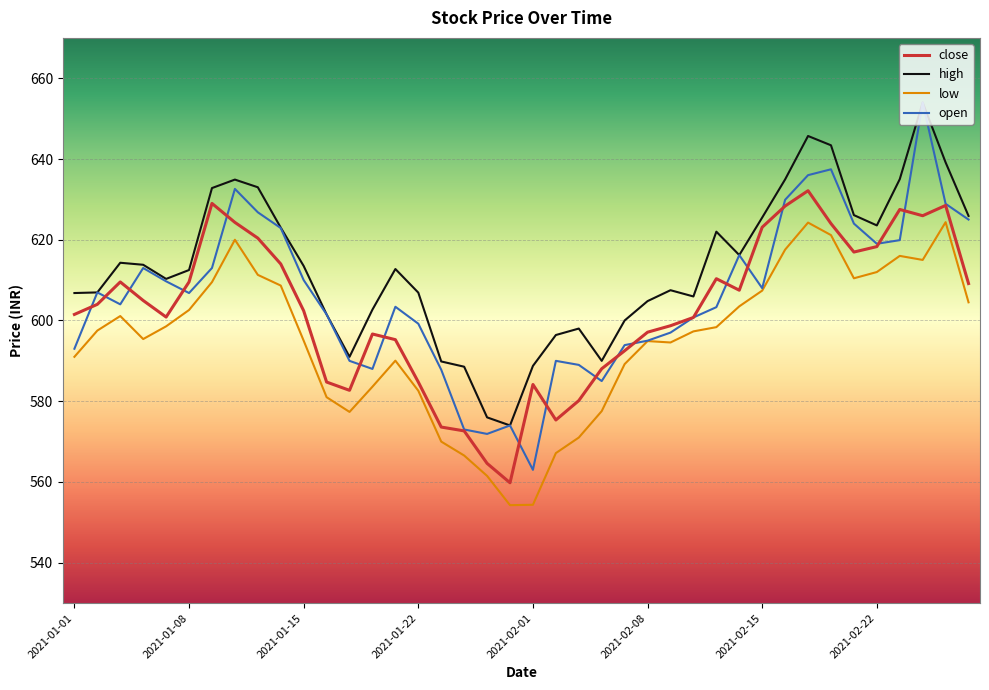

What is the maximum value shown in the chart?

654.0